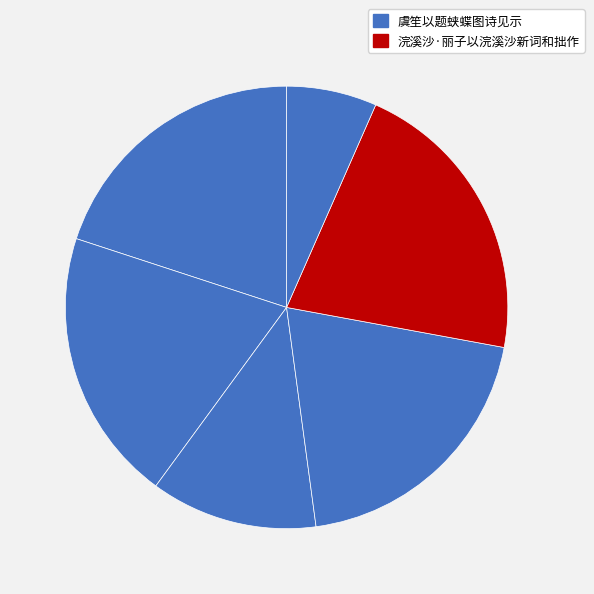

How many slices are in this pie chart?

6